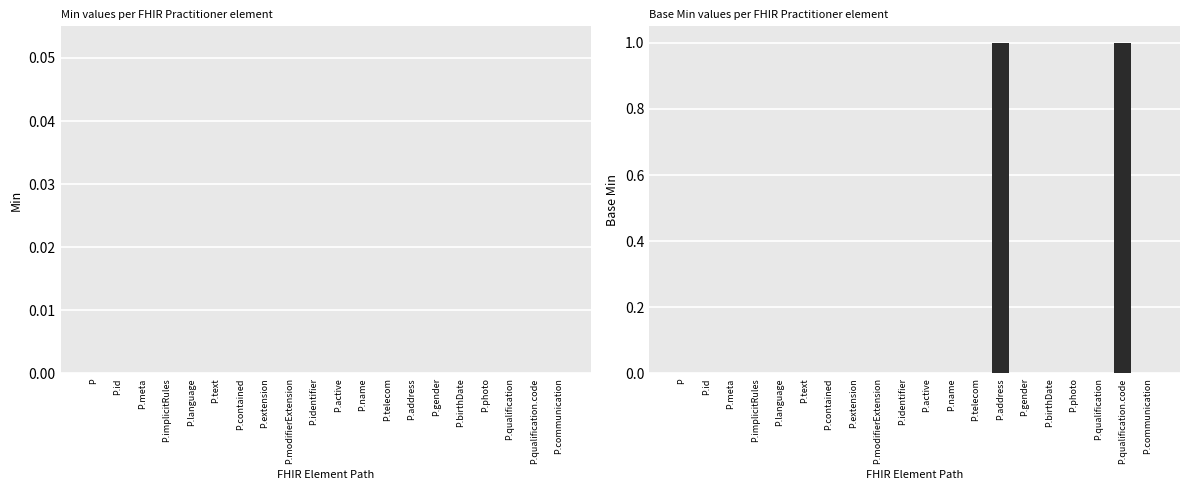

Is it true that the value at P is 0?

True